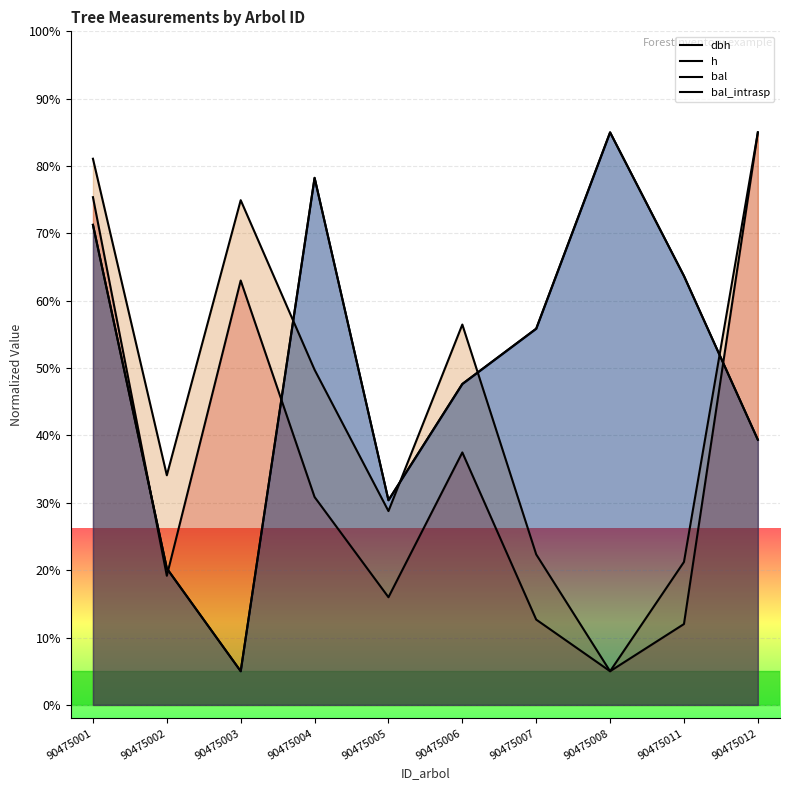

At which label does bal_intrasp first exceed 55?

90475001